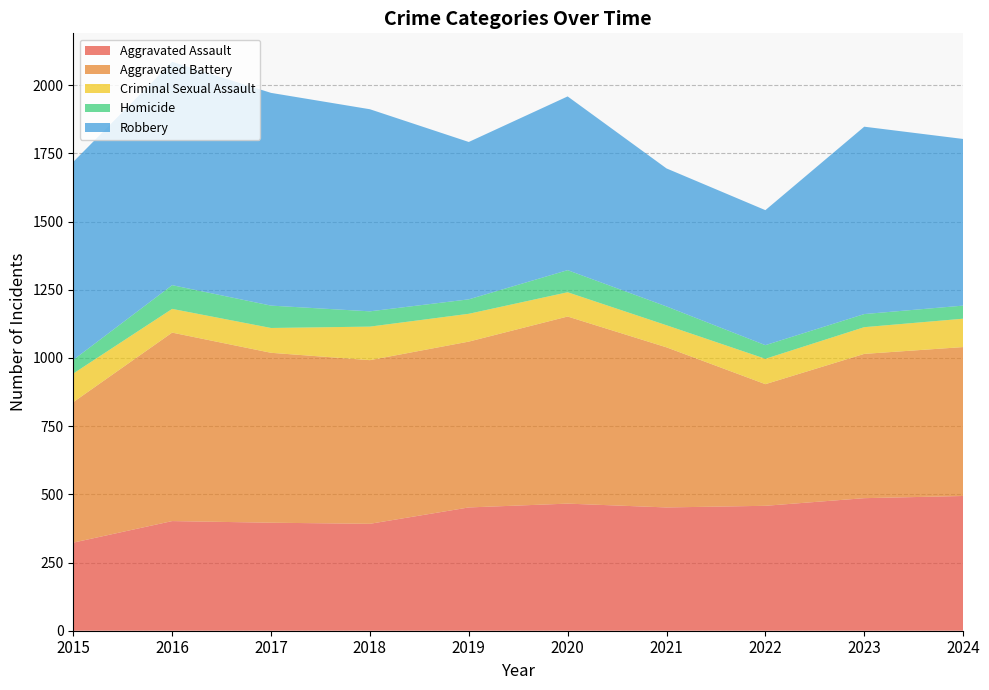

Reading left to right, list all the values displayed in this chart.

Aggravated Assault: 2015=323	2016=402	2017=396	2018=392	2019=452	2020=466	2021=452	2022=458	2023=486	2024=494
Aggravated Battery: 2015=515	2016=691	2017=623	2018=600	2019=608	2020=686	2021=587	2022=446	2023=529	2024=546
Criminal Sexual Assault: 2015=105	2016=87	2017=91	2018=123	2019=102	2020=89	2021=81	2022=93	2023=98	2024=104
Homicide: 2015=50	2016=87	2017=82	2018=56	2019=53	2020=81	2021=69	2022=50	2023=48	2024=48
Robbery: 2015=726	2016=819	2017=780	2018=741	2019=577	2020=637	2021=506	2022=495	2023=687	2024=611